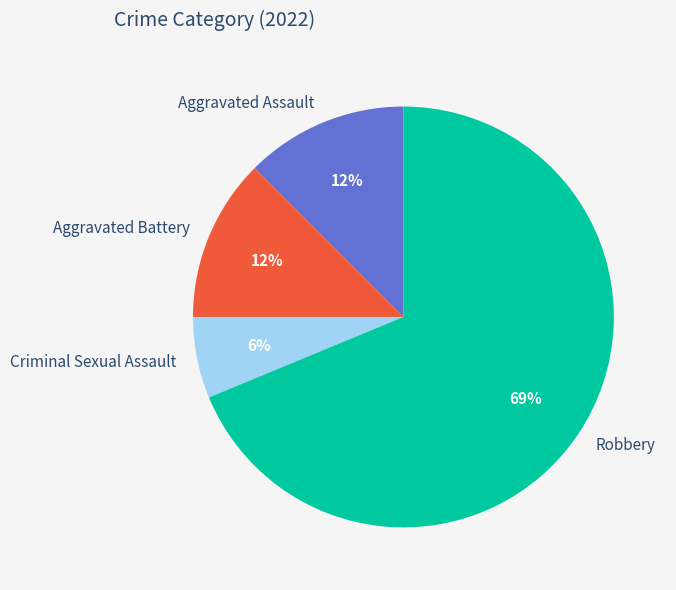

Combined, do Aggravated Assault and Aggravated Battery account for over 50%?

No